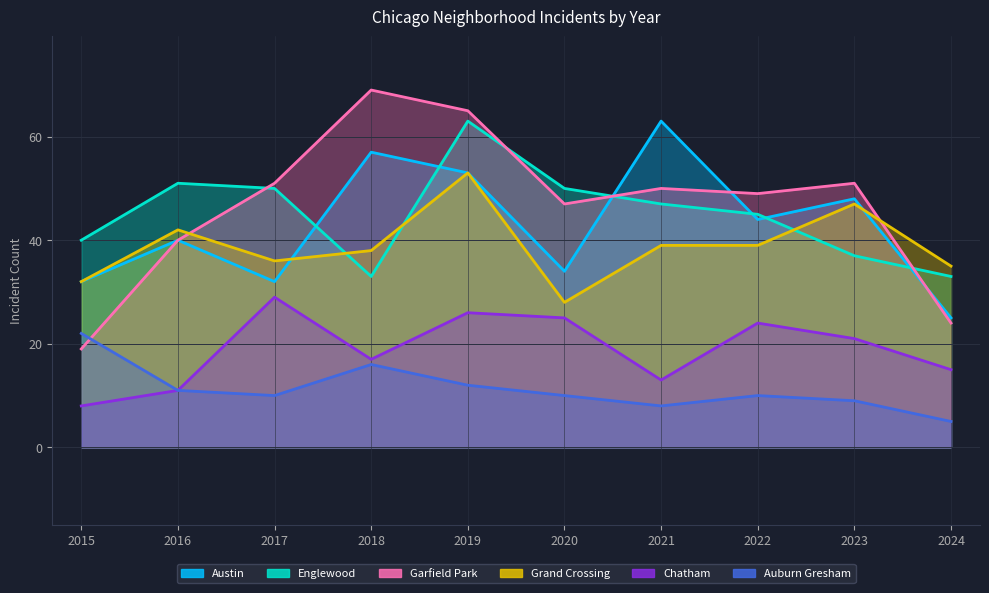

Which label corresponds to the largest value in the chart?

2018